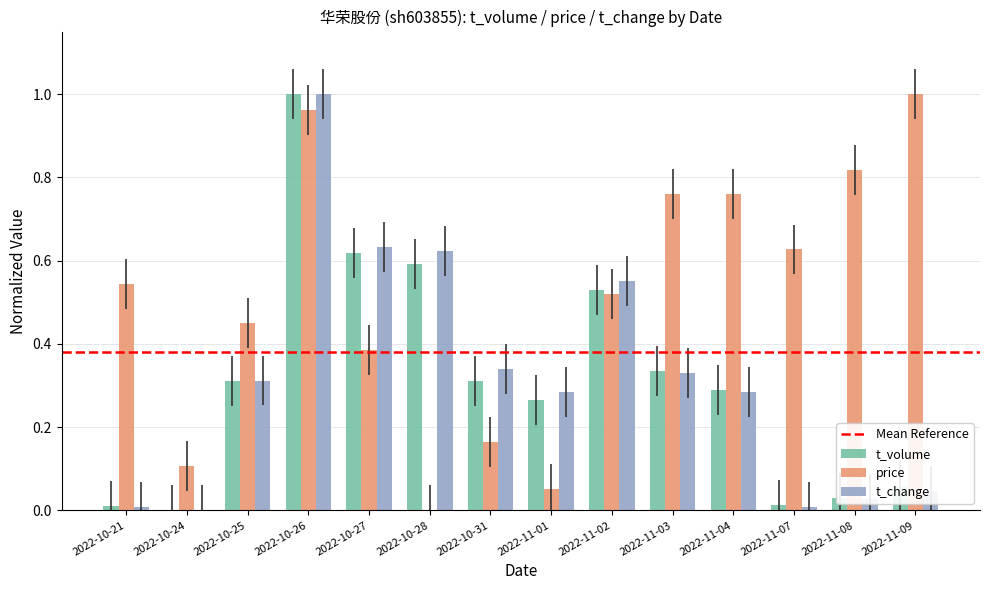

What is the sum of all t_change values?

4.4